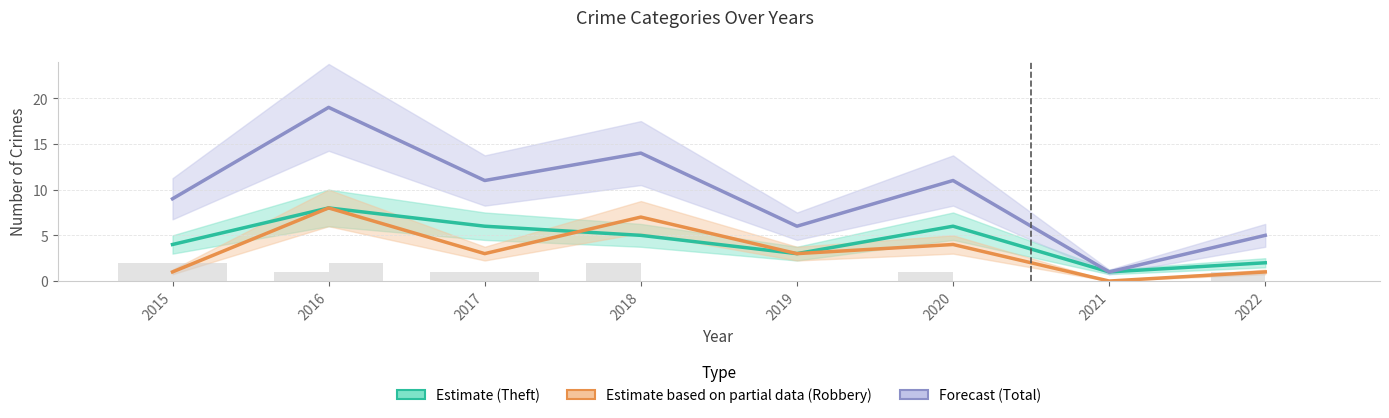

At which label is Aggravated Battery closest to 1?

2017